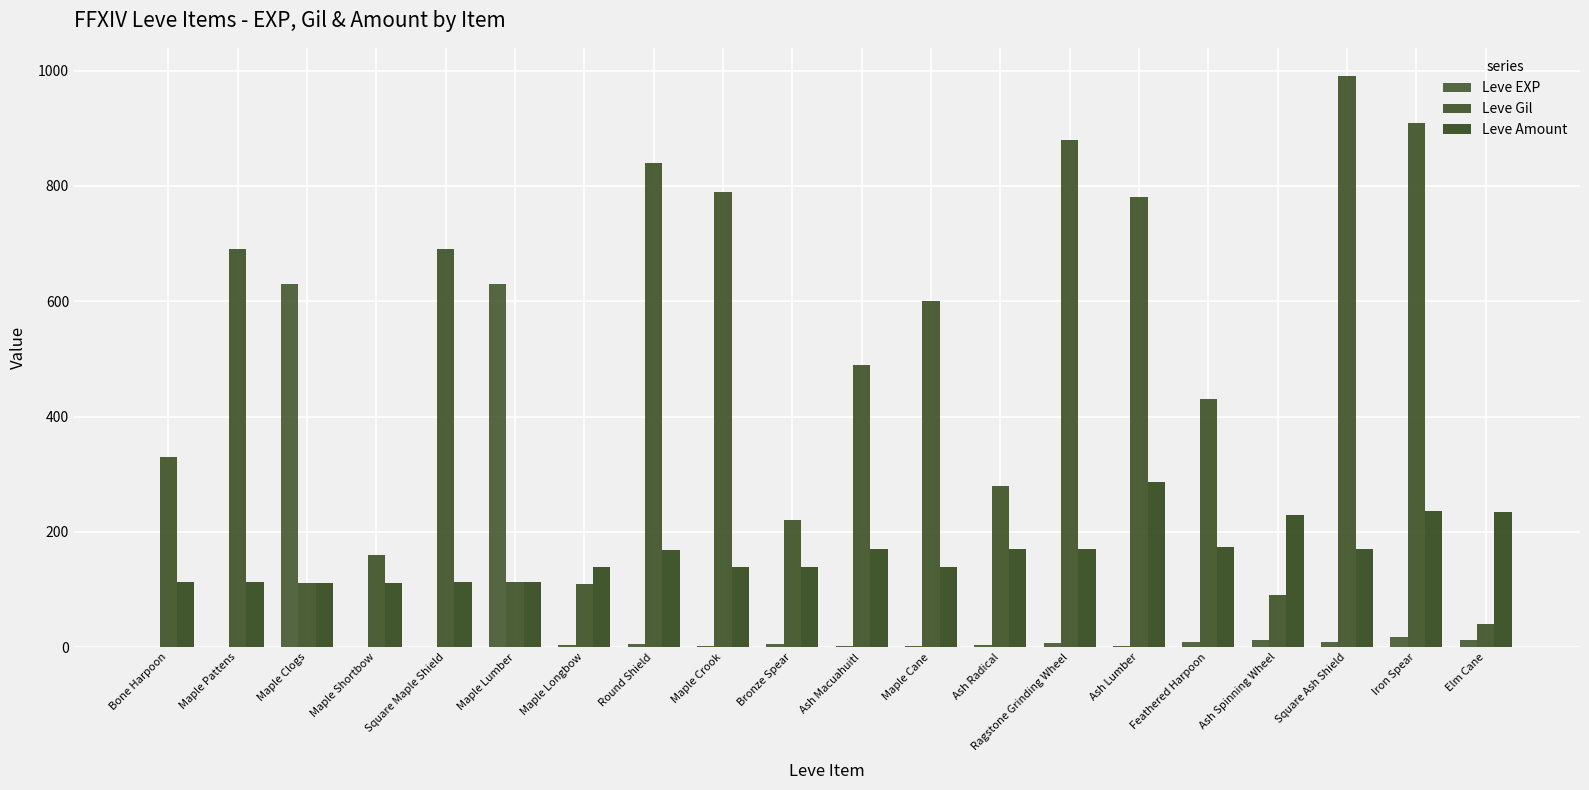

Count the number of data series in this chart.

3